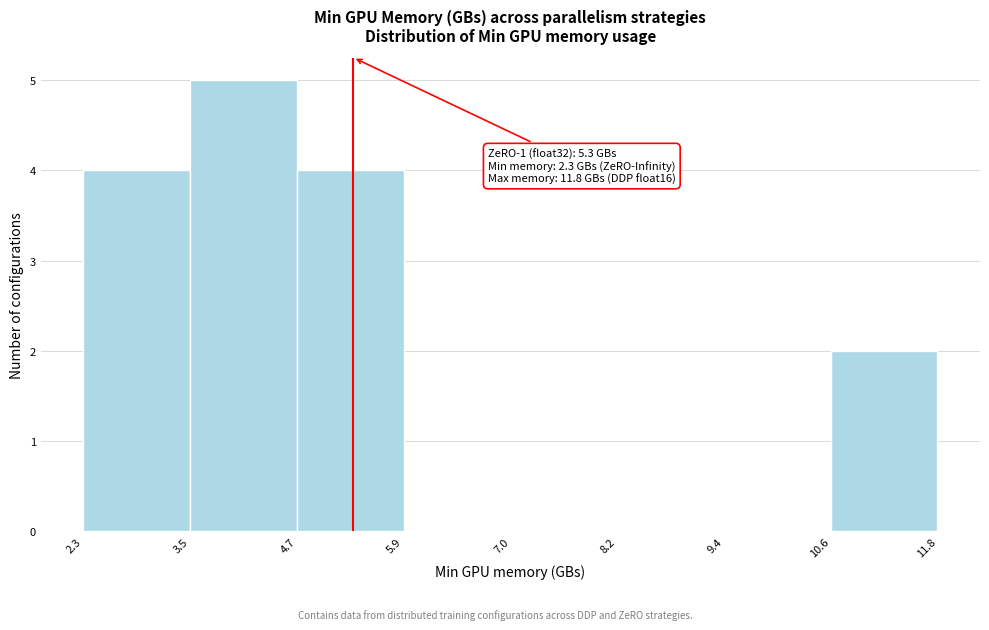

Over which range of the x-axis is the bar tallest?

3.5 to 4.7